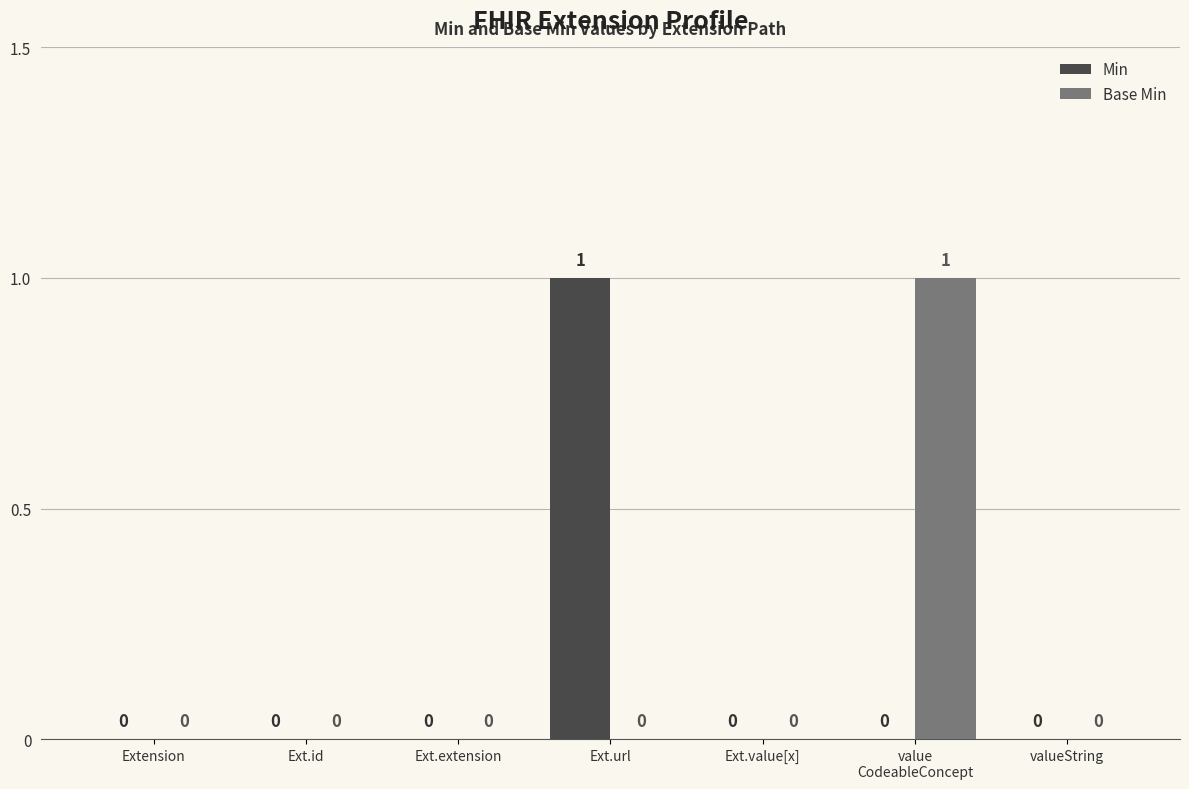

True or false: Min has a value of 0 at Ext.value[x].

True